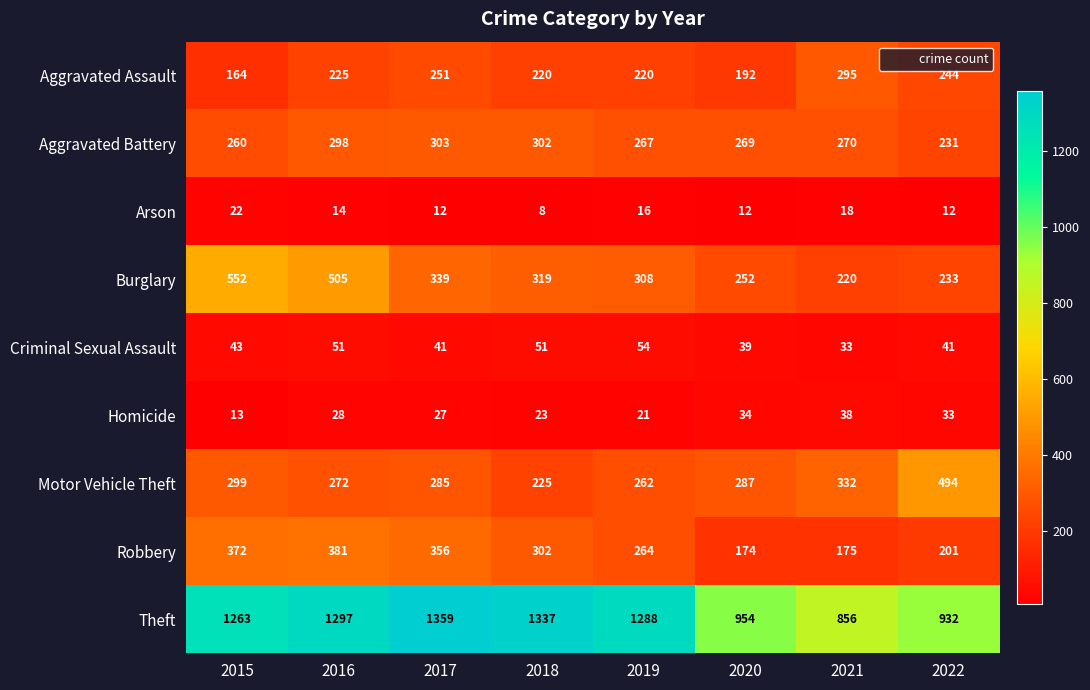

Where is Aggravated Assault nearest to the value 229?

2016